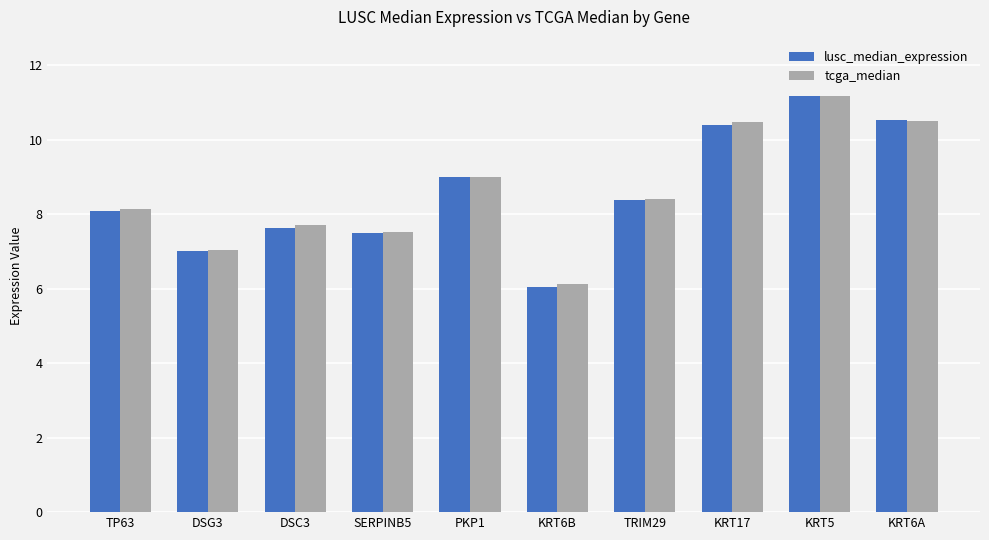

What is the highest value of the tcga_median series?

11.2